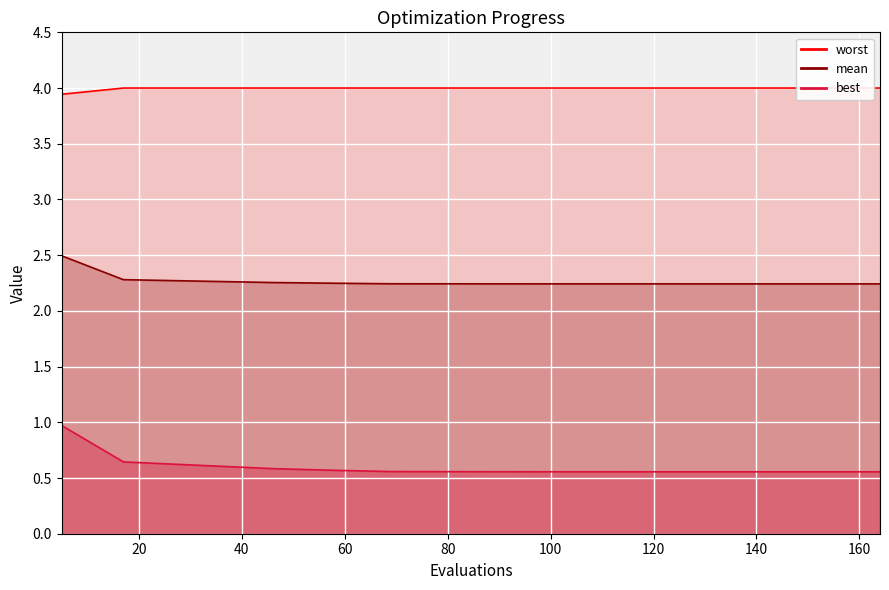

Reading left to right, extract all data points from this chart.

mean: 2.5	2.3	2.3	2.2	2.2	2.2	2.2	2.2	2.2	2.2	2.2	2.2	2.2	2.2	2.2	2.2	2.2	2.2	2.2	2.2
best: 1.0	0.6	0.6	0.6	0.6	0.6	0.6	0.6	0.6	0.6	0.6	0.6	0.6	0.6	0.6	0.6	0.6	0.6	0.6	0.6
worst: 3.9	4.0	4.0	4.0	4.0	4.0	4.0	4.0	4.0	4.0	4.0	4.0	4.0	4.0	4.0	4.0	4.0	4.0	4.0	4.0